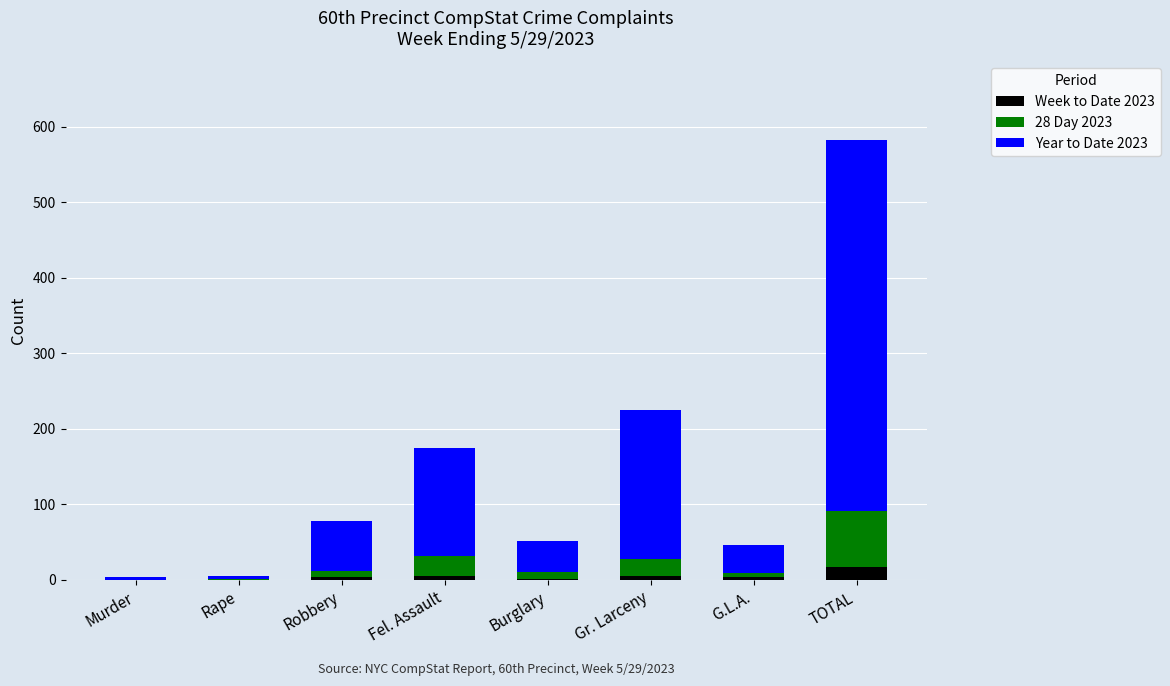

At which category is the sum across all series the highest?

TOTAL